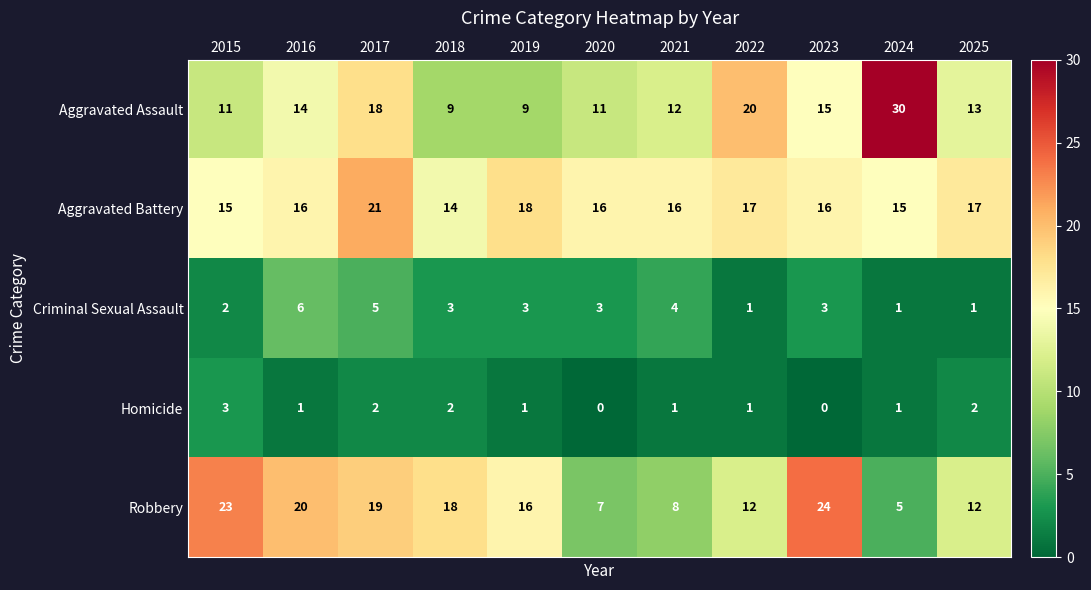

The Aggravated Battery series shows 4 at 2022. True or false?

False